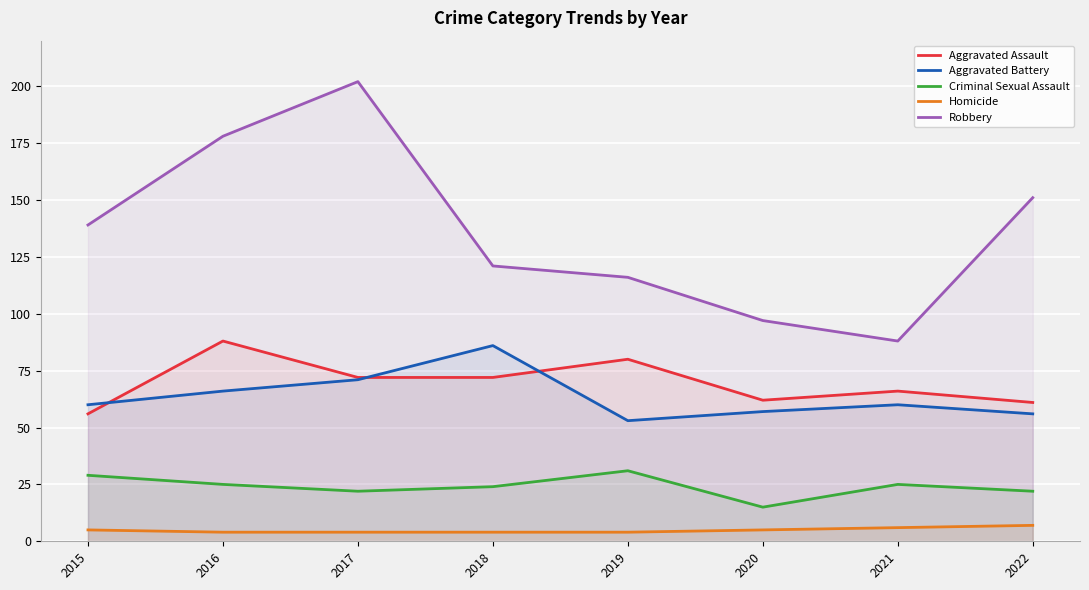

What is the difference between the second highest and second lowest values in the Aggravated Assault series?

19